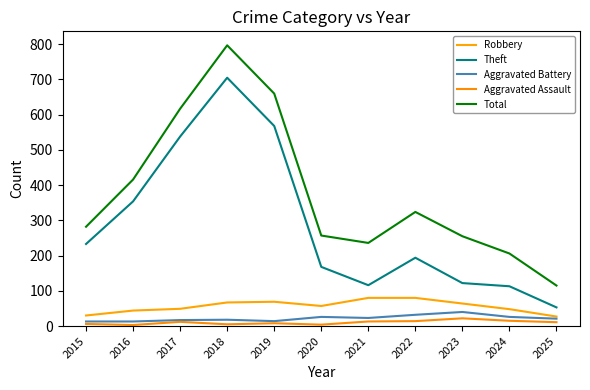

True or false: Theft and Aggravated Assault cross at least once.

False